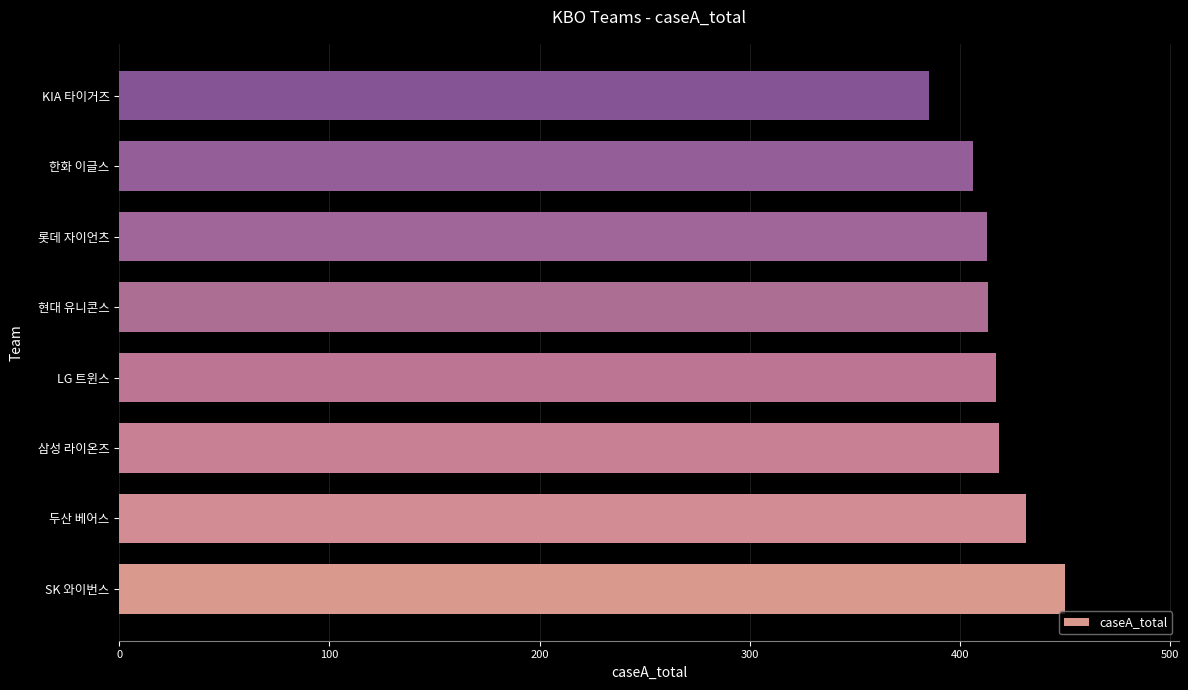

What is the approximate value at LG 트윈스?

417.4